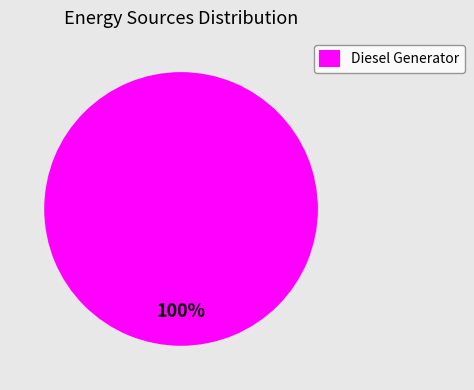

Rank the categories by value from lowest to highest.

Diesel Generator